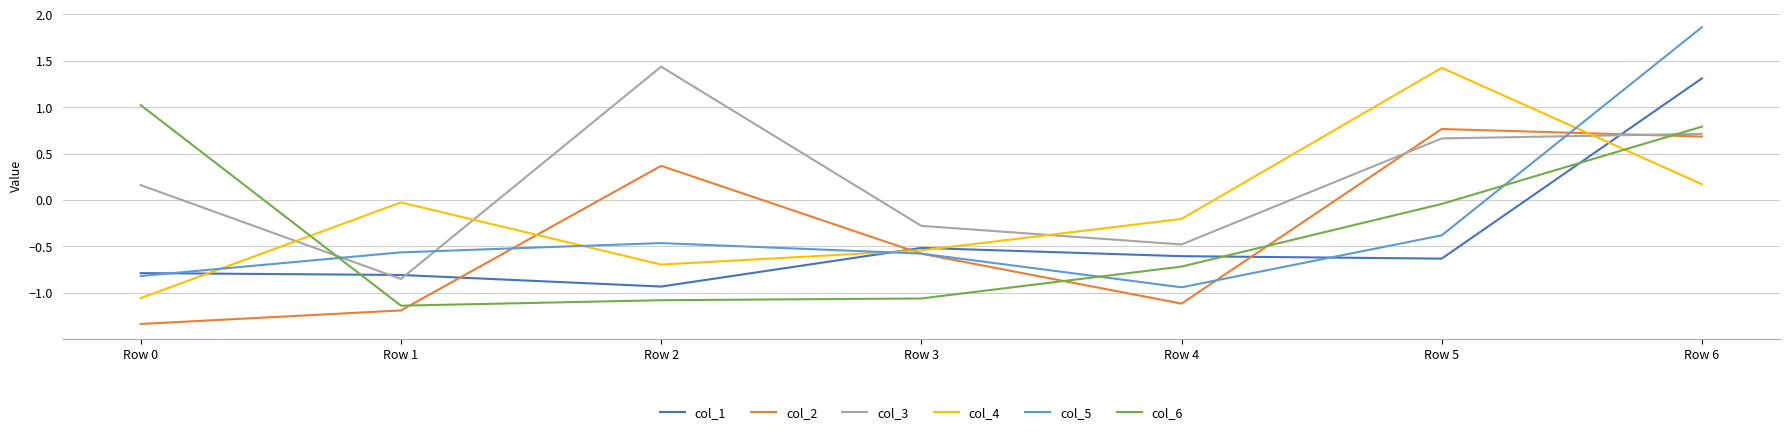

How many intersections are there between col_4 and col_5?

4